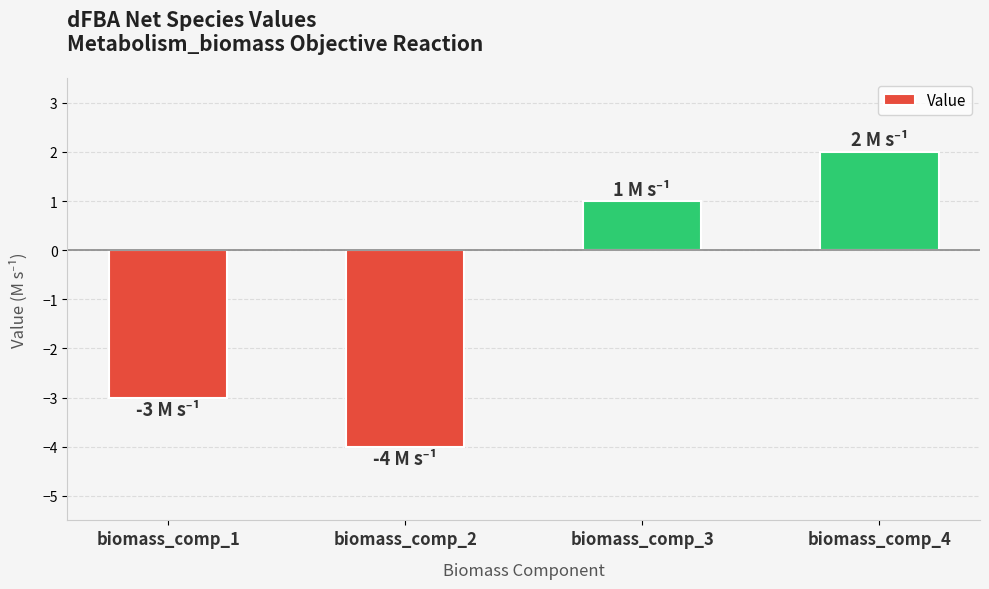

At which category does the chart reach its peak across all series?

biomass_comp_4